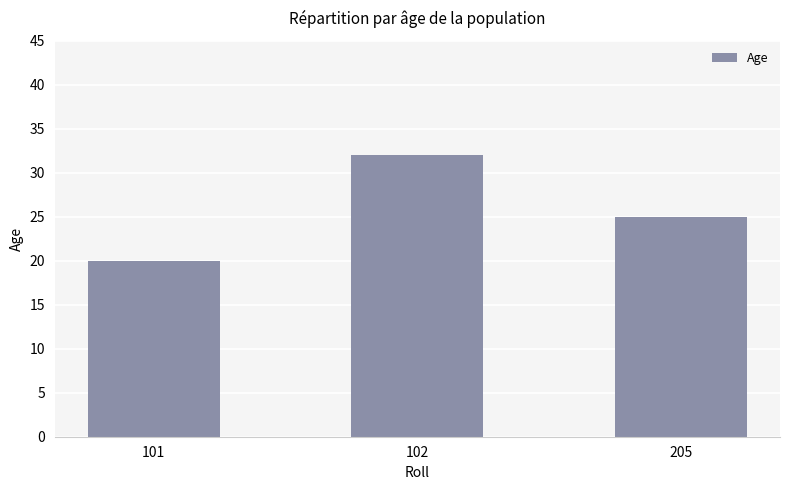

What is the difference between the values at 102 and 205?

7